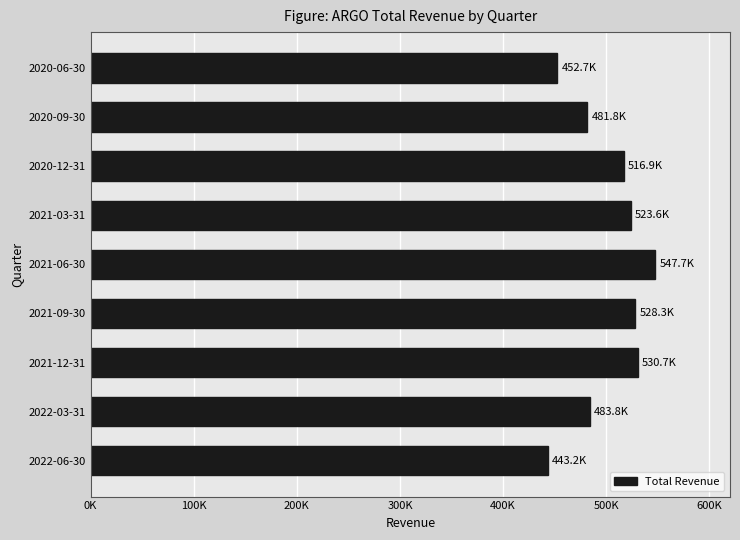

Does the chart contain any negative values?

No